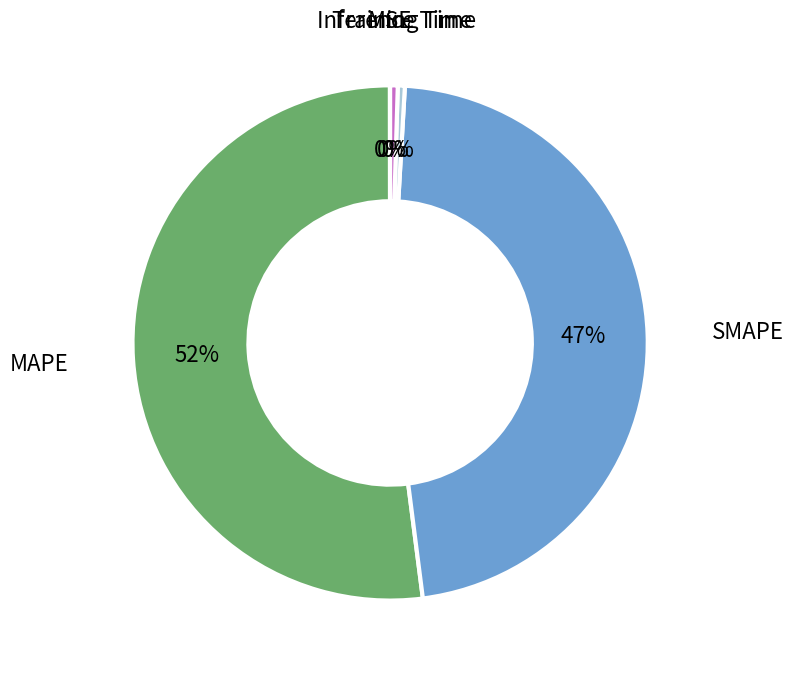

Is the sum of SMAPE and Inference Time greater than half?

No